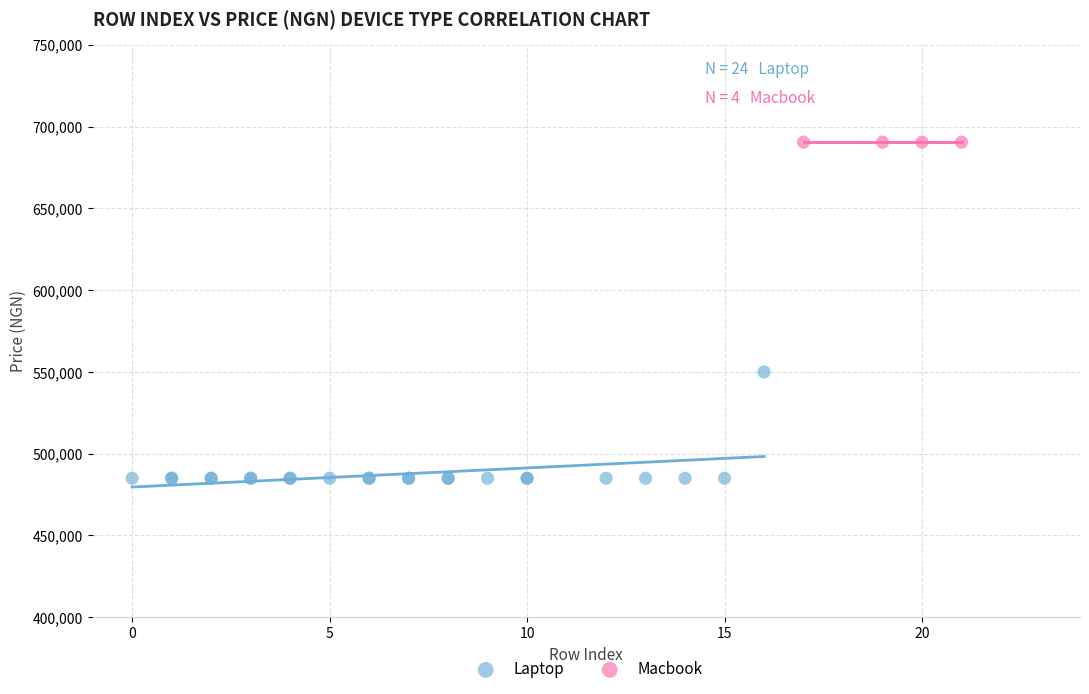

Which series reaches the maximum Y coordinate?

Macbook